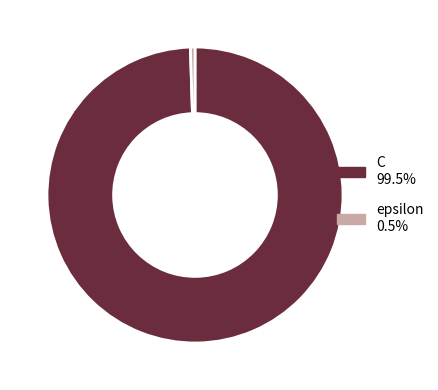

Does C account for over 50% of the chart?

Yes